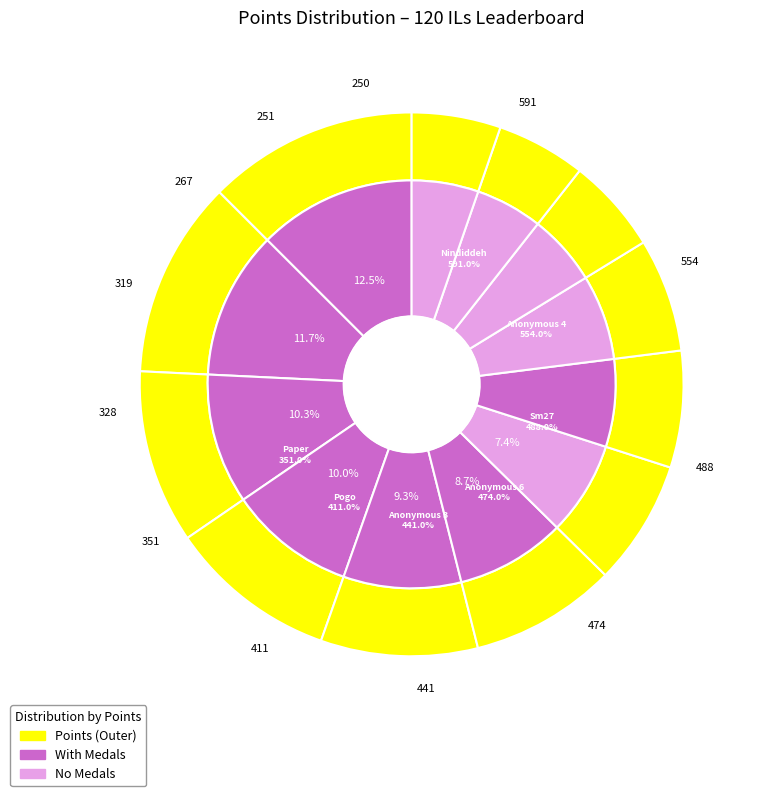

To the nearest percent, what is the difference between the Nindiddeh and Switchmaster slice percentages?

6%